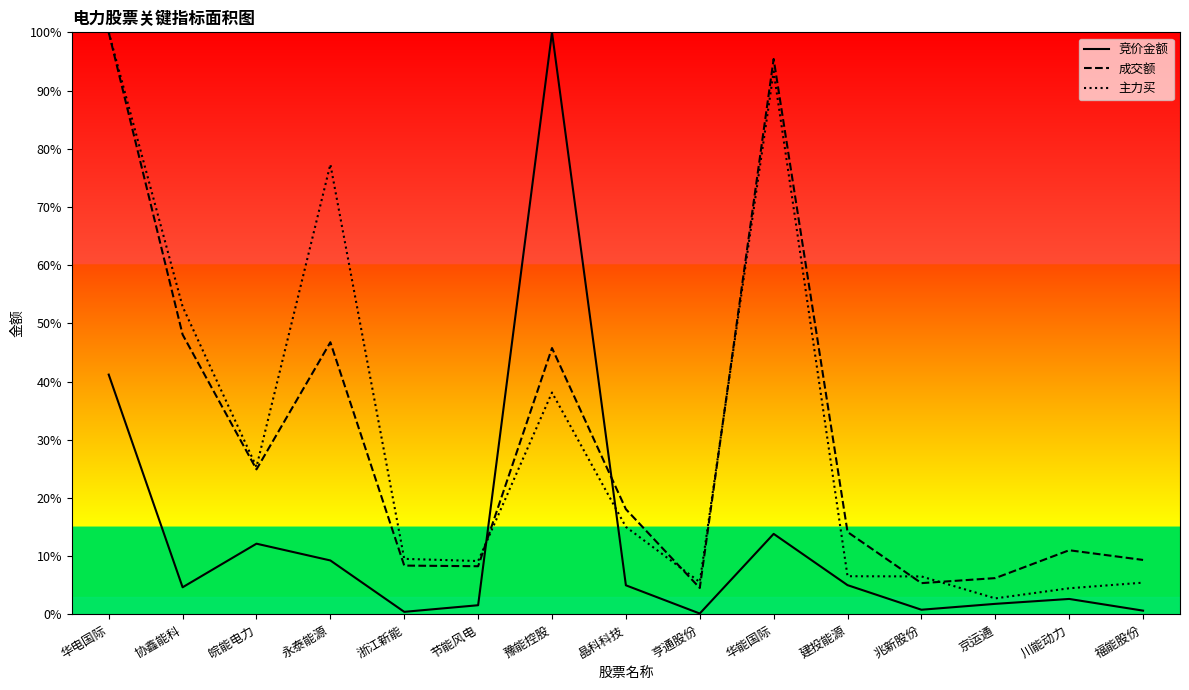

Reading left to right, list all the values displayed in this chart.

竞价金额: 0.4	0.0	0.1	0.1	0.0	0.0	1.0	0.1	0.0	0.1	0.1	0.0	0.0	0.0	0.0
成交额: 1.0	0.5	0.2	0.5	0.1	0.1	0.5	0.2	0.0	1.0	0.1	0.1	0.1	0.1	0.1
主力买: 1.0	0.5	0.3	0.8	0.1	0.1	0.4	0.2	0.1	0.9	0.1	0.1	0.0	0.0	0.1